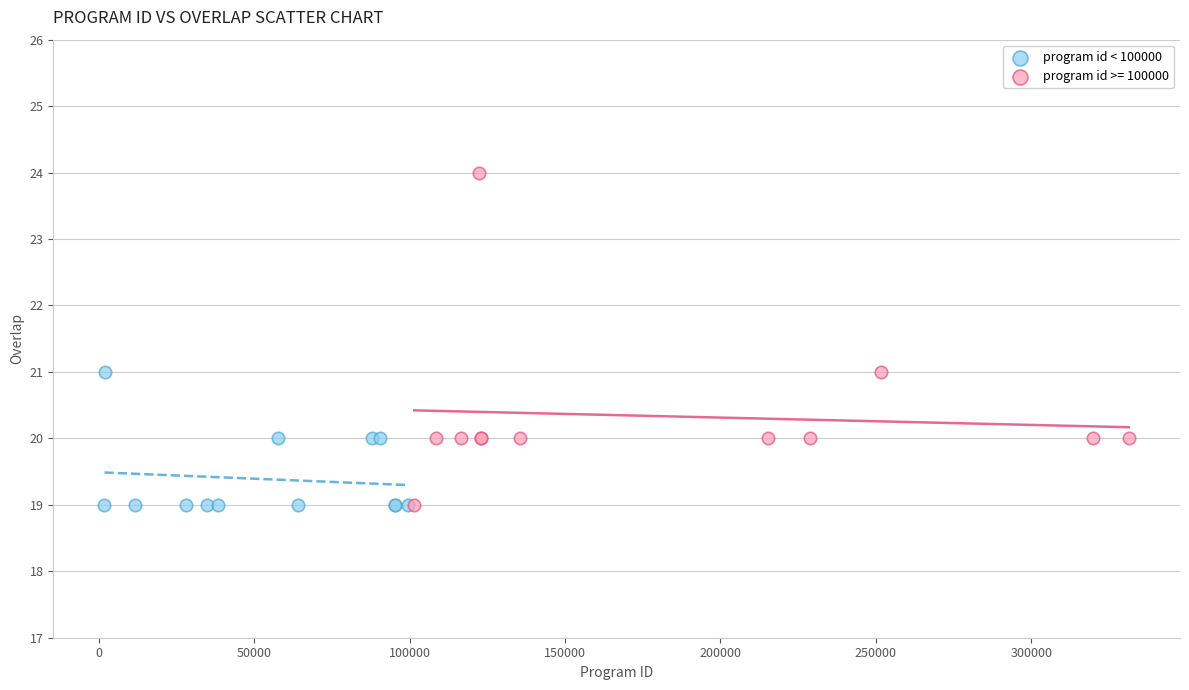

Which series reaches the maximum Y coordinate?

program id >= 100000